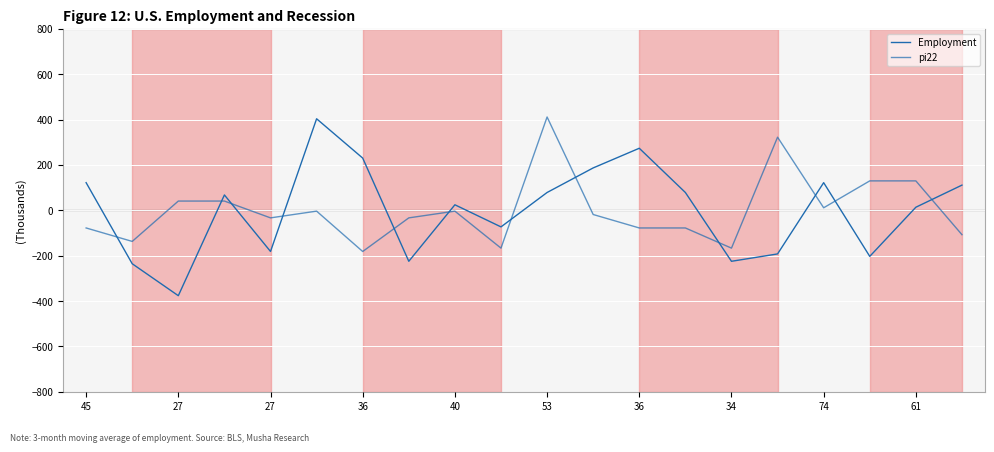

How many lines are shown in the chart?

2